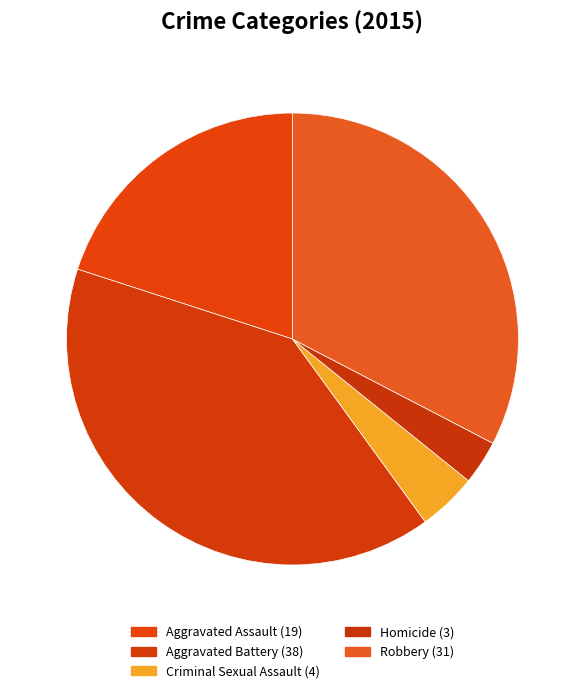

Rank the categories by value from highest to lowest.

Aggravated Battery, Robbery, Aggravated Assault, Criminal Sexual Assault, Homicide